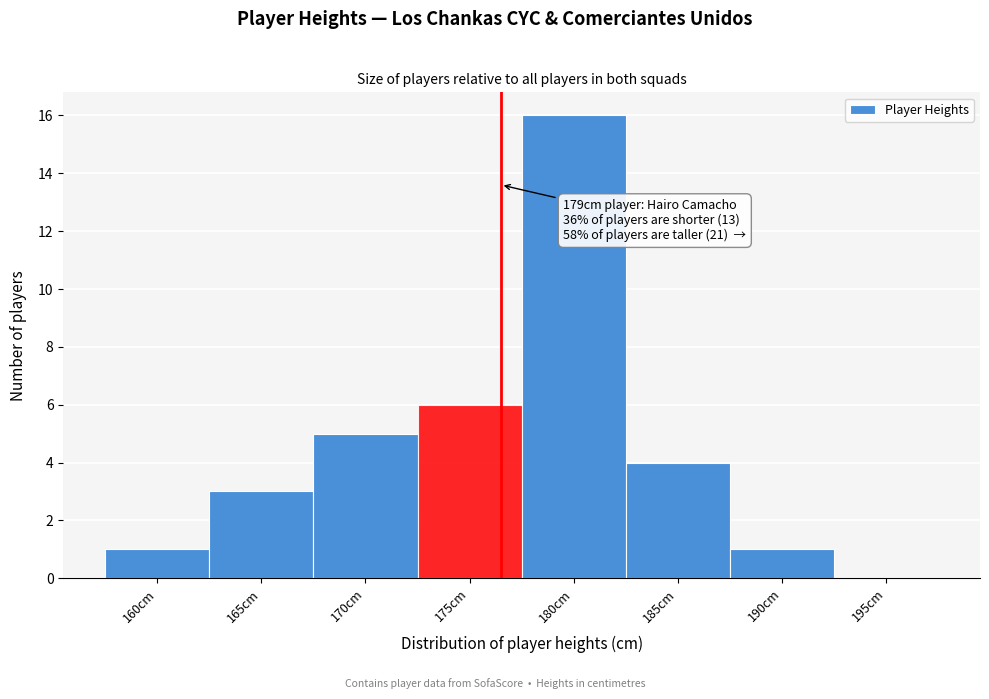

Reading right to left, extract all data points from this chart.

195cm=0	190cm=1	185cm=4	180cm=16	175cm=6	170cm=5	165cm=3	160cm=1